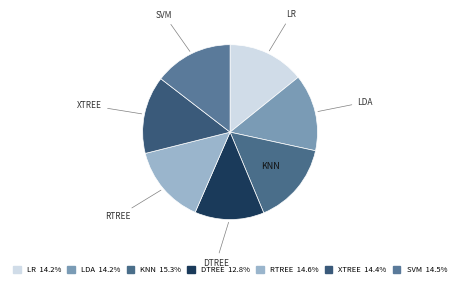

Which category has the smallest portion of the pie?

DTREE